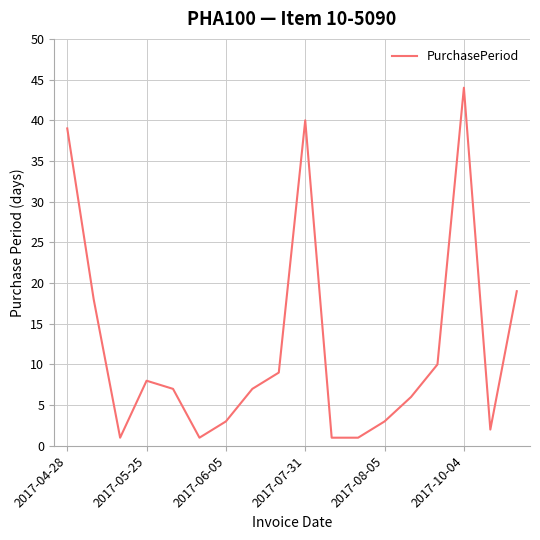

What is the maximum value shown in the chart?

44